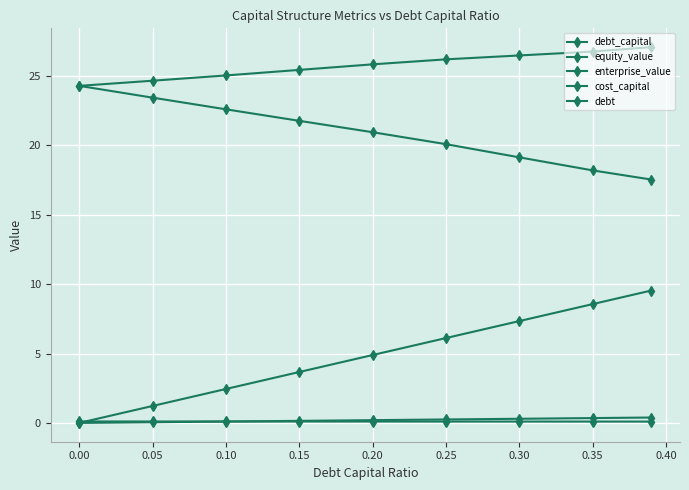

Is this an area chart (filled region under the line)?

No